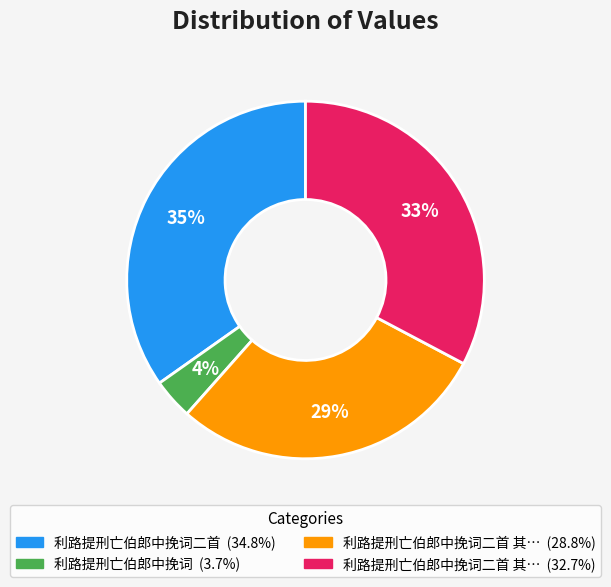

Is there any slice that represents more than half of the pie?

No